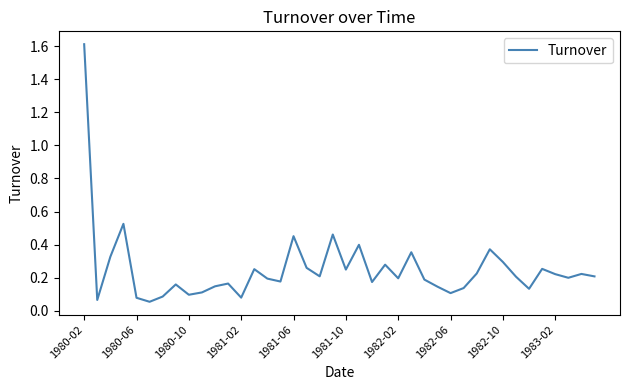

What is the greatest value displayed?

1.6